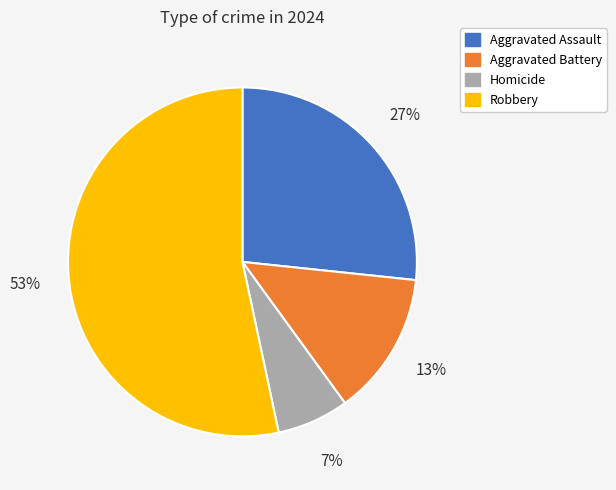

To the nearest percent, what is the average slice percentage?

25%